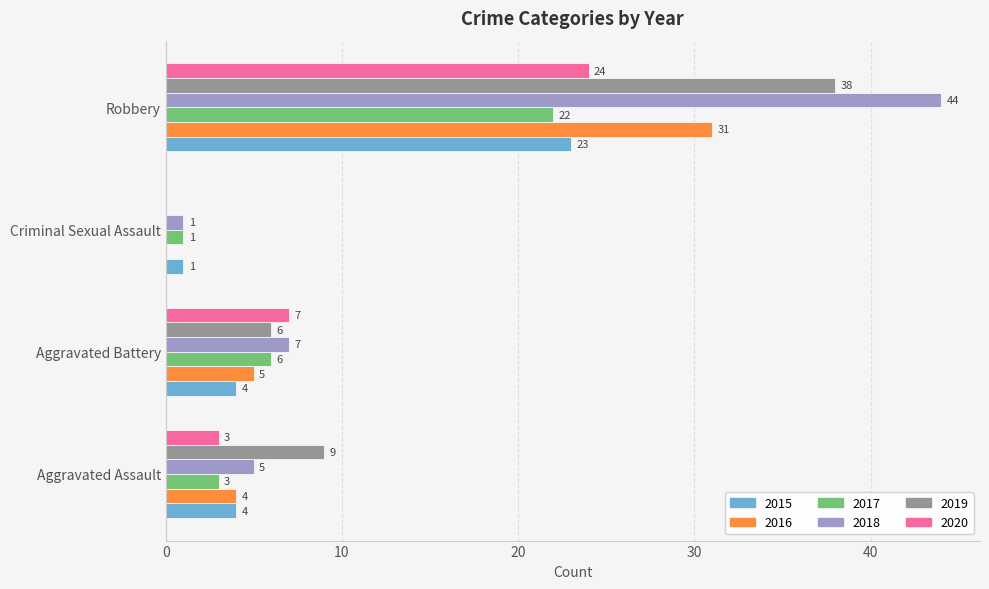

Which series has the largest total across all categories?

2018